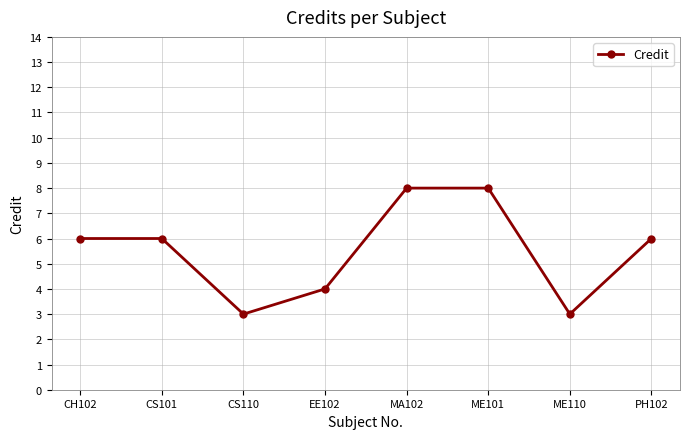

True or false: the data shows 4 at EE102.

True